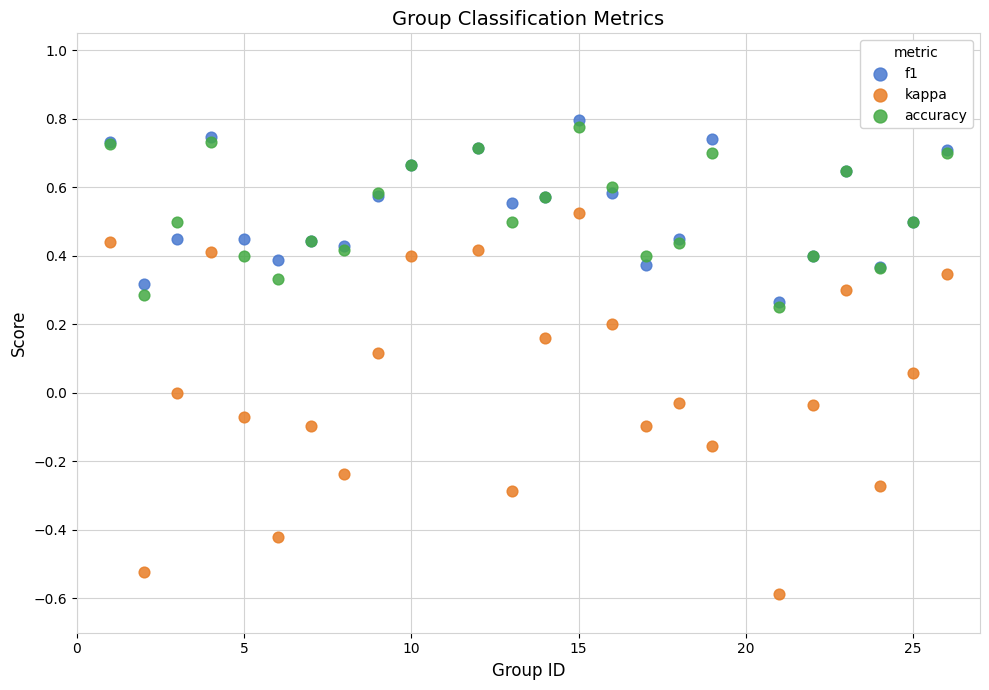

Which series contains the highest Y value?

f1